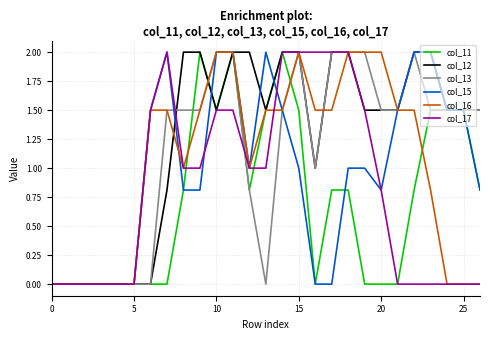

What is the greatest value displayed?

2.0